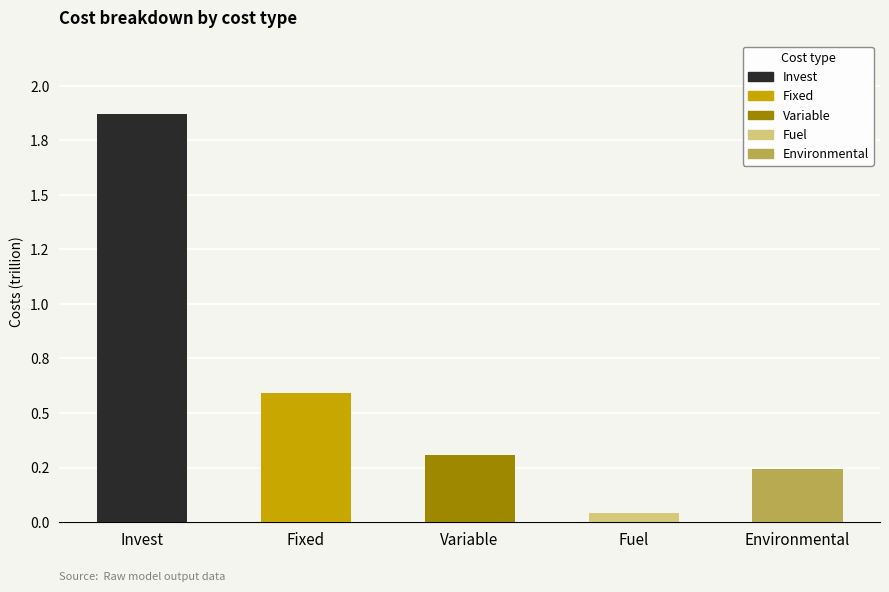

The value at Fuel is 20771047434.6. True or false?

False